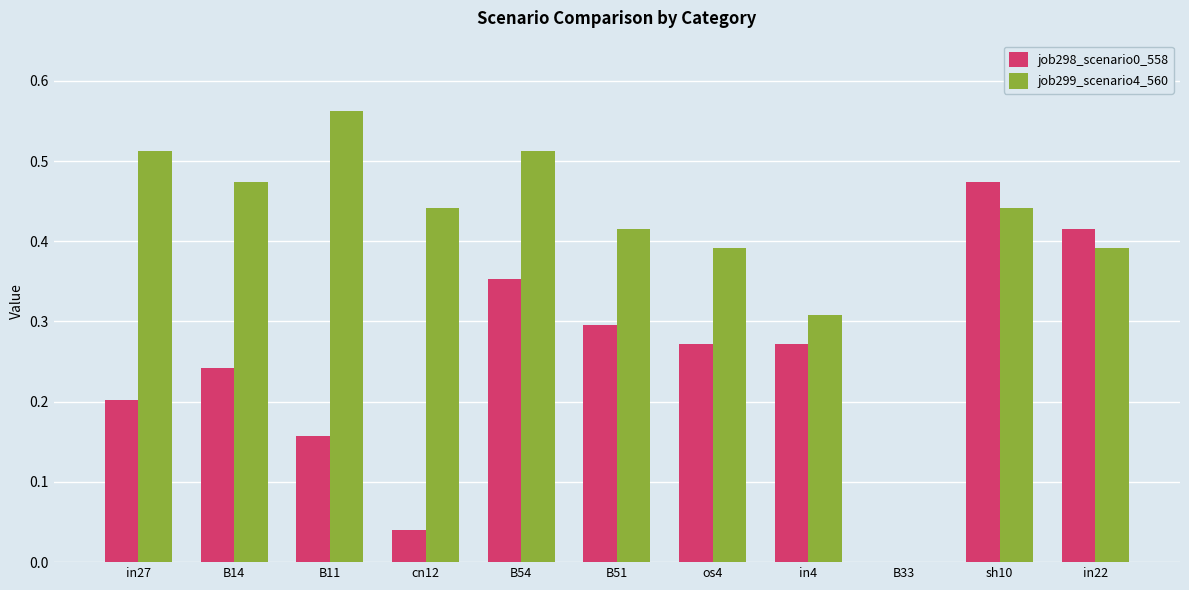

What is the sum of the job299_scenario4_560 values at os4 and B11?

1.0